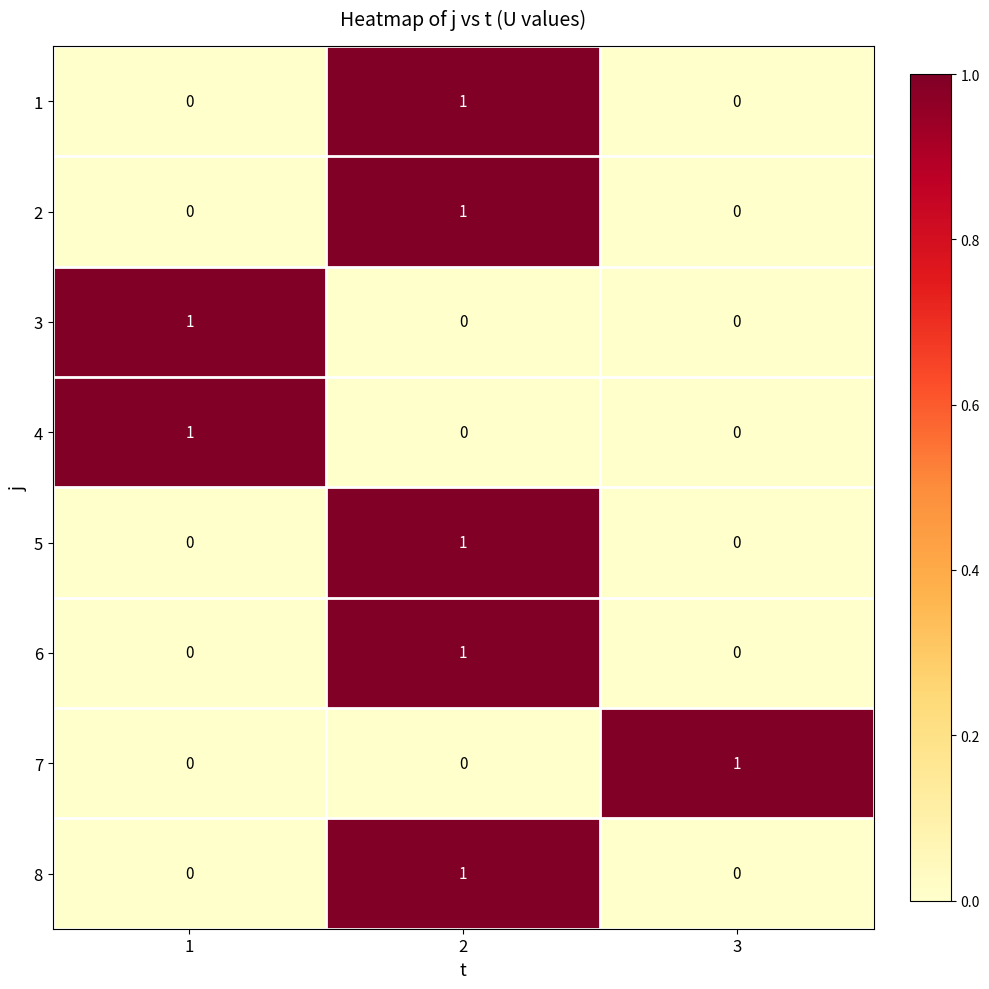

How many 7 values are between 0 and 1?

3